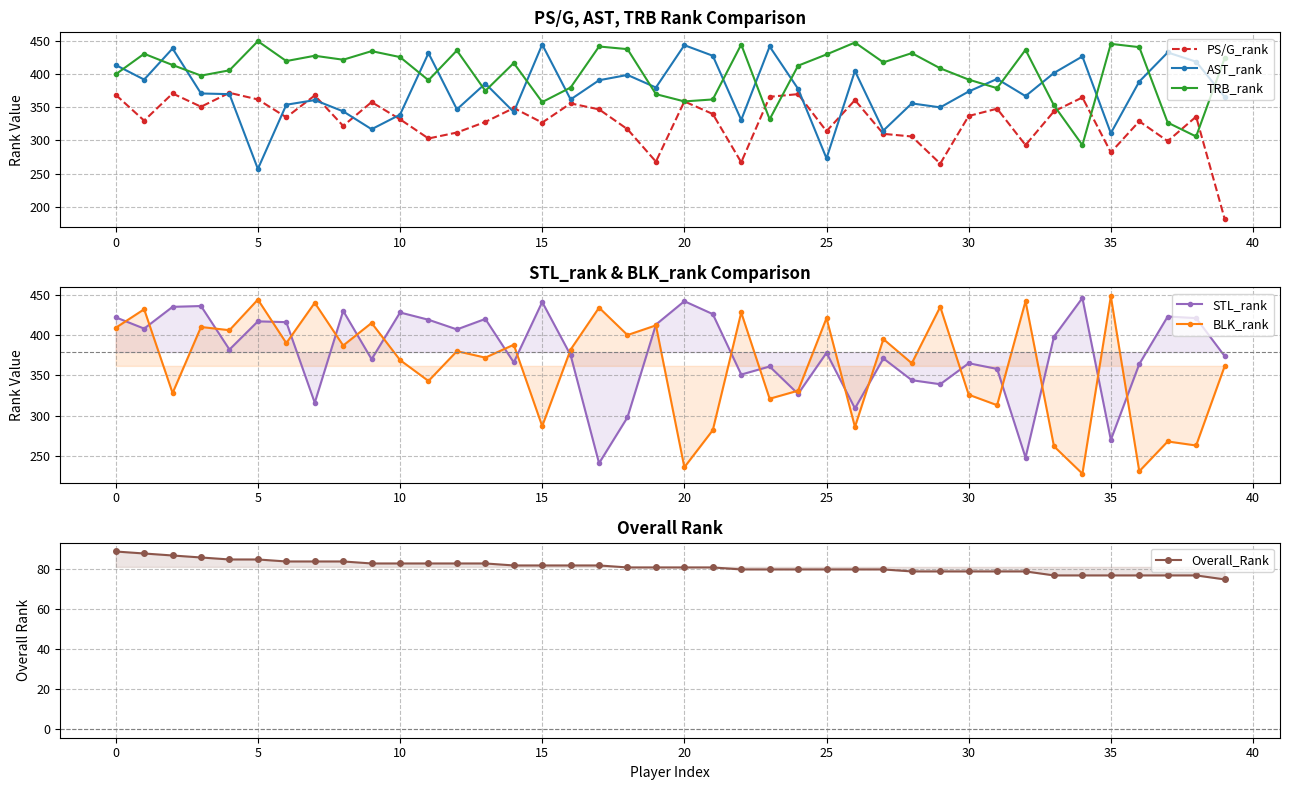

Reading right to left, extract all data points from this chart.

PS/G_rank: 182	336	299	329	282	365	344	293	348	337	265	306	310	361	314	370	366	267	340	359	268	317	347	356	327	349	328	312	303	332	358	322	368	335	362	372	351	371	330	369
AST_rank: 366	419	433	389	311	427	402	367	393	374	350	356	315	405	273	378	442	331	428	444	380	399	391	362	445	343	386	347	432	339	317	344	361	354	257	370	371	439	392	414
TRB_rank: 424	306	327	441	446	293	353	437	379	392	409	432	418	448	430	413	332	445	362	359	370	438	442	380	358	417	375	436	391	426	435	422	428	420	450	406	398	414	431	400
STL_rank: 374	421	423	364	270	446	398	248	358	365	339	344	371	309	378	327	361	351	426	442	413	298	241	375	441	366	420	407	419	428	370	430	316	416	417	382	436	435	408	422
BLK_rank: 361	263	268	231	448	228	262	442	313	326	435	365	395	286	421	331	321	428	282	236	412	400	434	382	287	388	372	380	343	369	415	387	440	390	444	406	410	328	432	409
Overall_Rank: 75	77	77	77	77	77	77	79	79	79	79	79	80	80	80	80	80	80	81	81	81	81	82	82	82	82	83	83	83	83	83	84	84	84	85	85	86	87	88	89